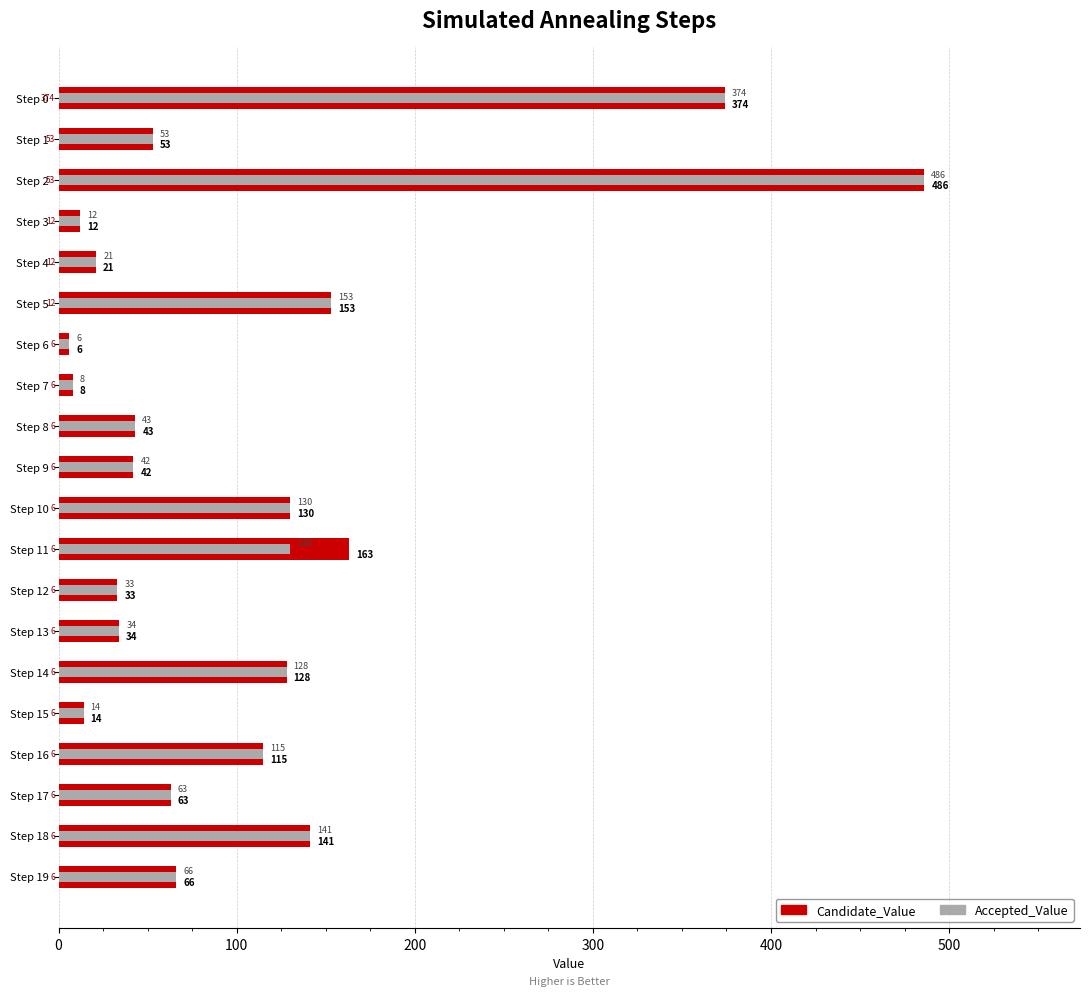

The value of Accepted_Value at Step 13 is 18. True or false?

False